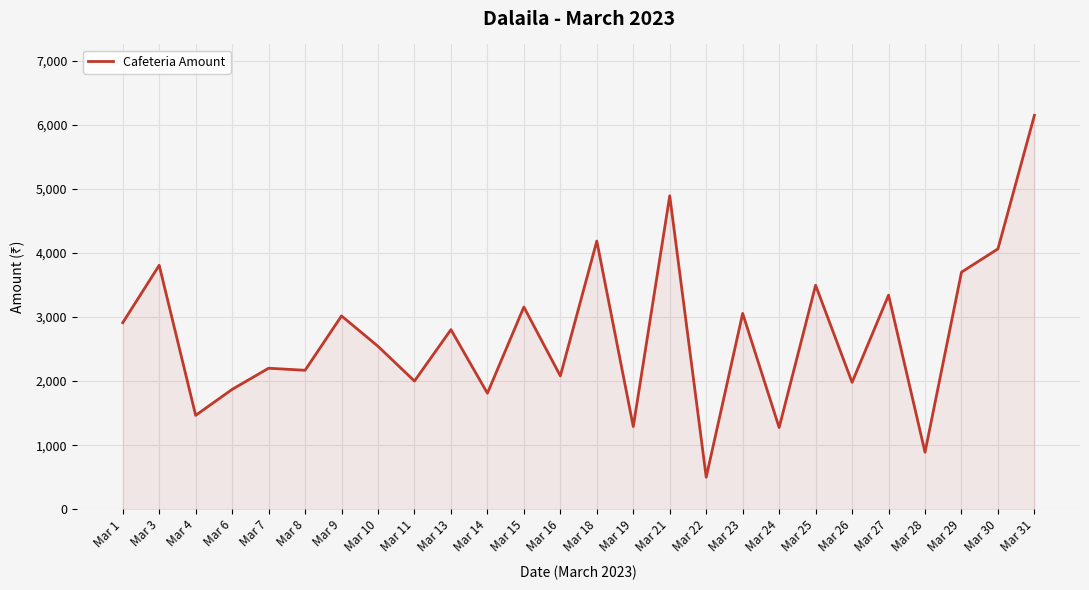

True or false: the data has more than 1 interior local peaks.

True